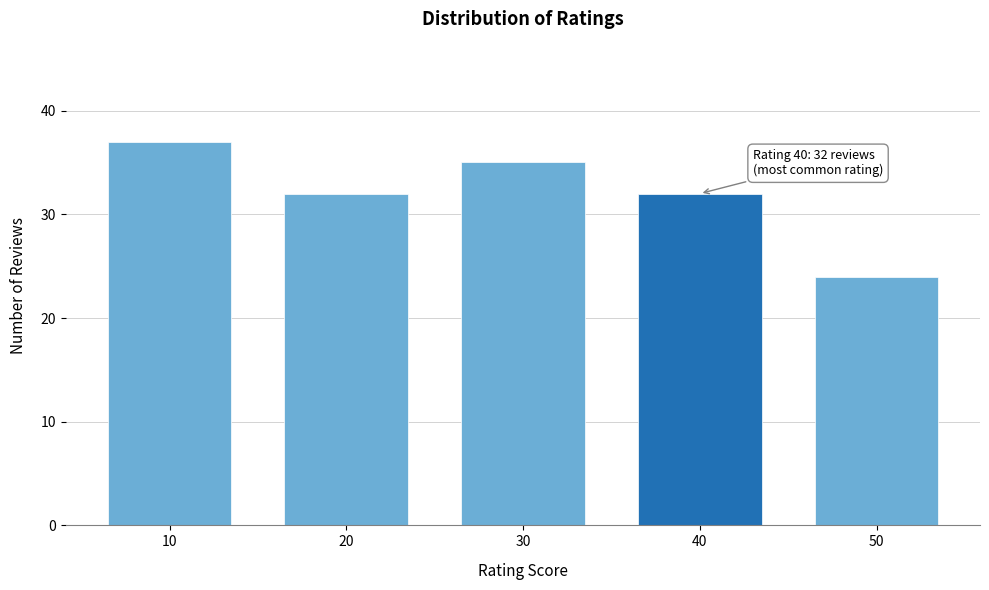

Reading left to right, extract all data points from this chart.

10=37	20=32	30=35	40=32	50=24